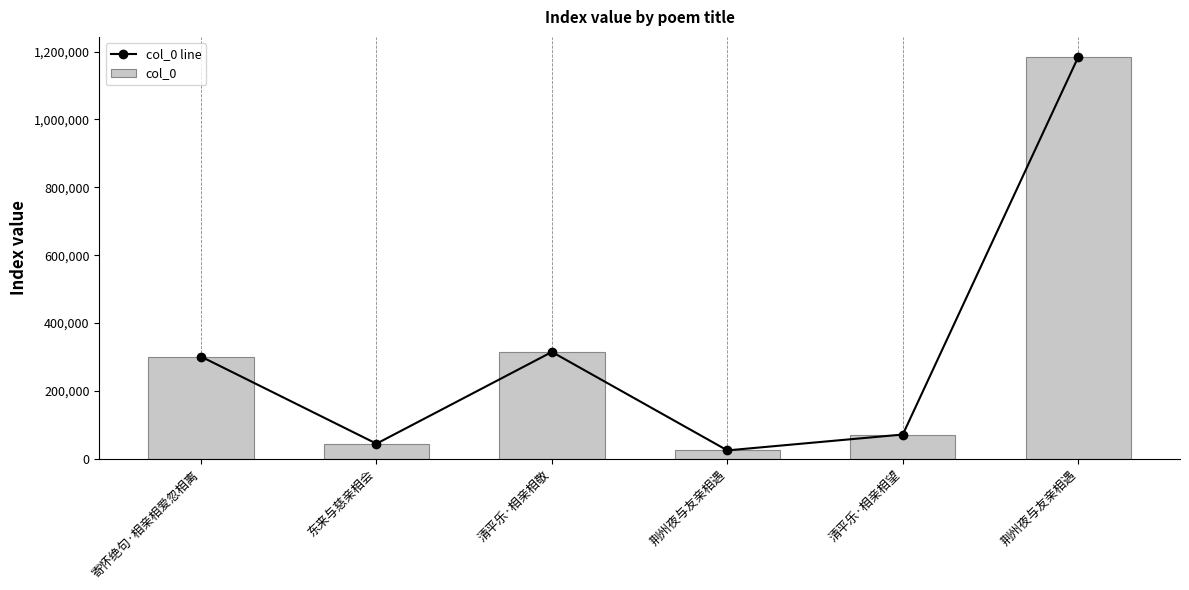

Is it true that col_0 equals 709656 at 荆州夜与友亲相遇?

False